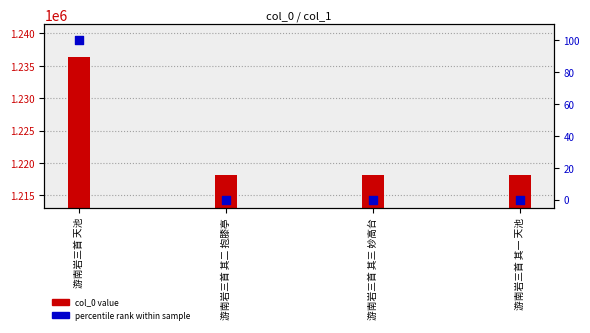

Is the value of percentile rank at 游南岩三首 其二 抱膝亭 greater than the value of col_0 at 游南岩三首 其一 天池?

No